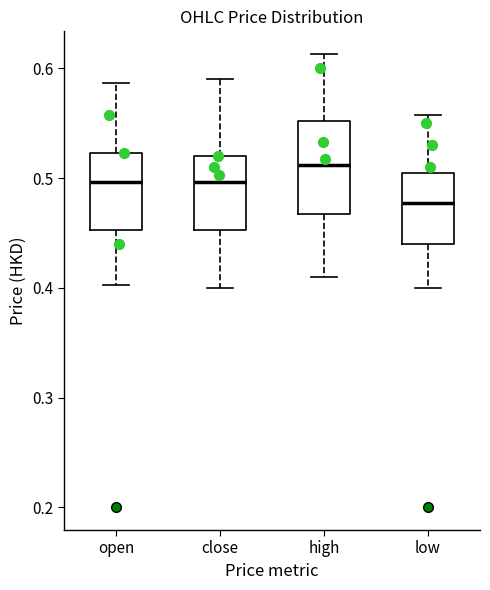

Which box is the tallest, from its lower edge to its upper edge?

high